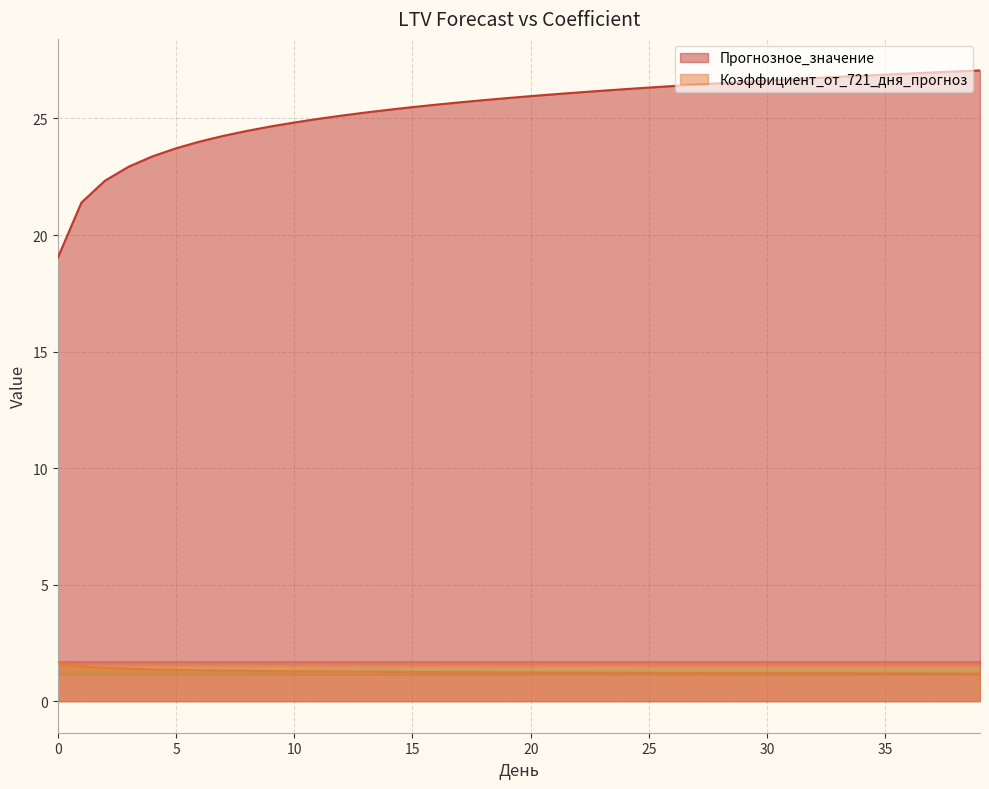

Read the Коэффициент_от_721_дня_прогноз value at 2.

1.4